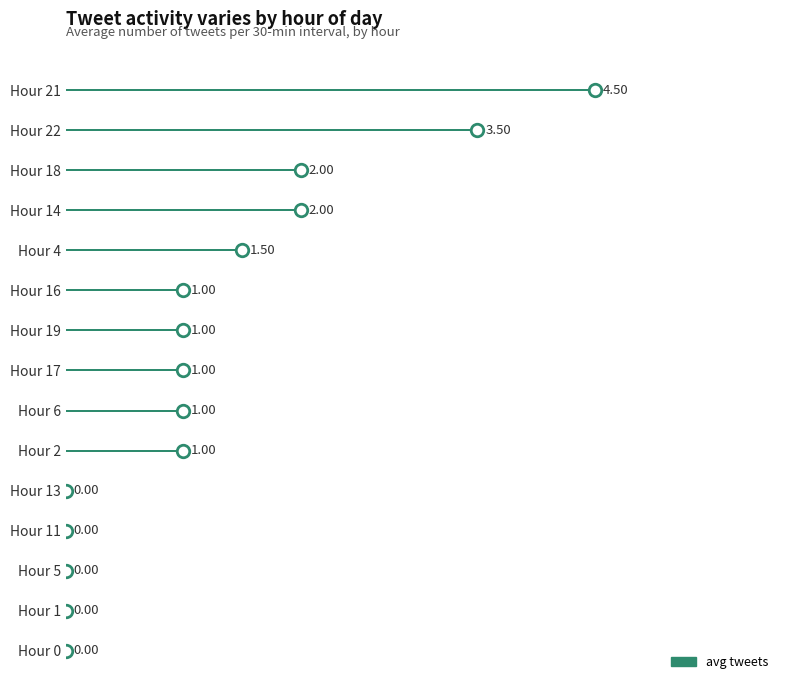

What is the change in value from Hour 16 to Hour 13?

-1.0